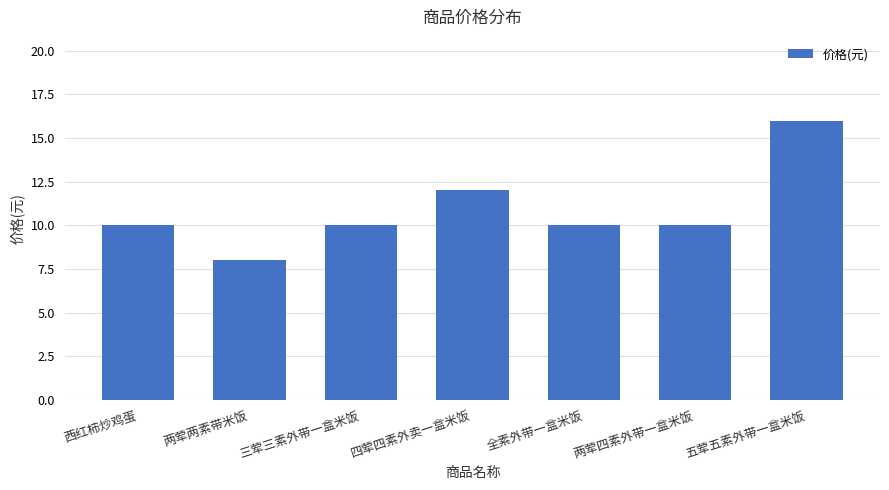

The chart shows a value of 10 at 三荤三素外带一盒米饭. True or false?

True